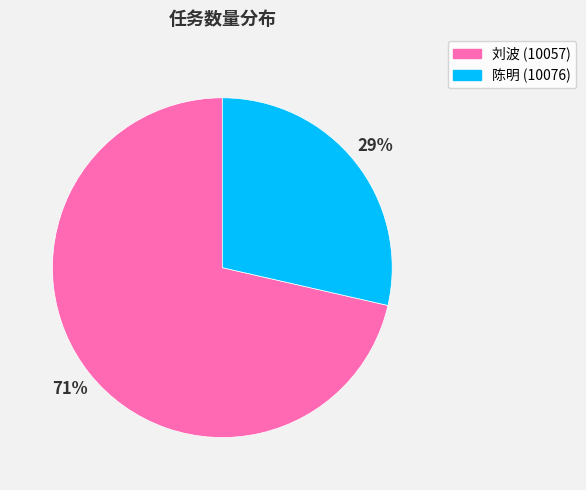

To the nearest percent, what portion does 刘波 (10057) represent?

71%